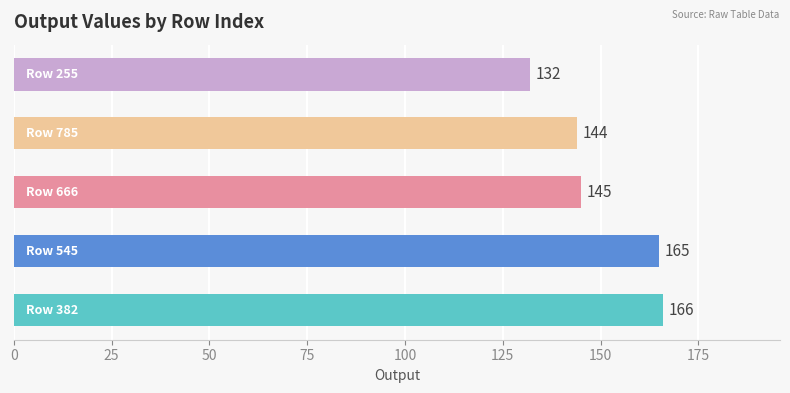

What is the average value?

150